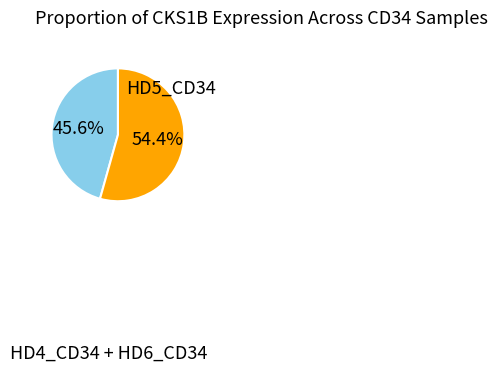

How many slices are in this pie chart?

2